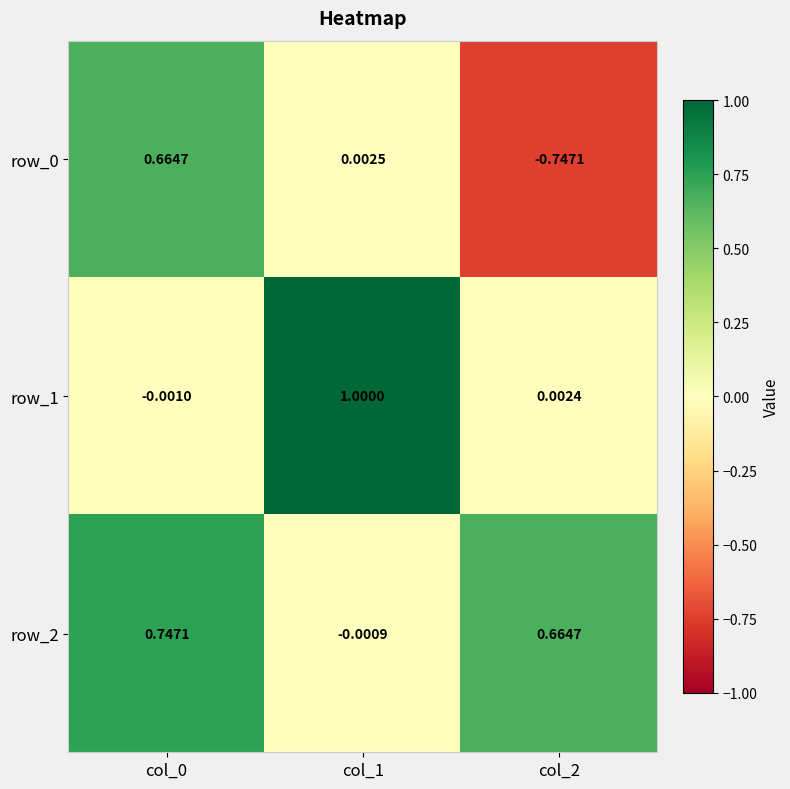

Is the value of row_1 at col_2 greater than the value of row_0 at col_2?

Yes